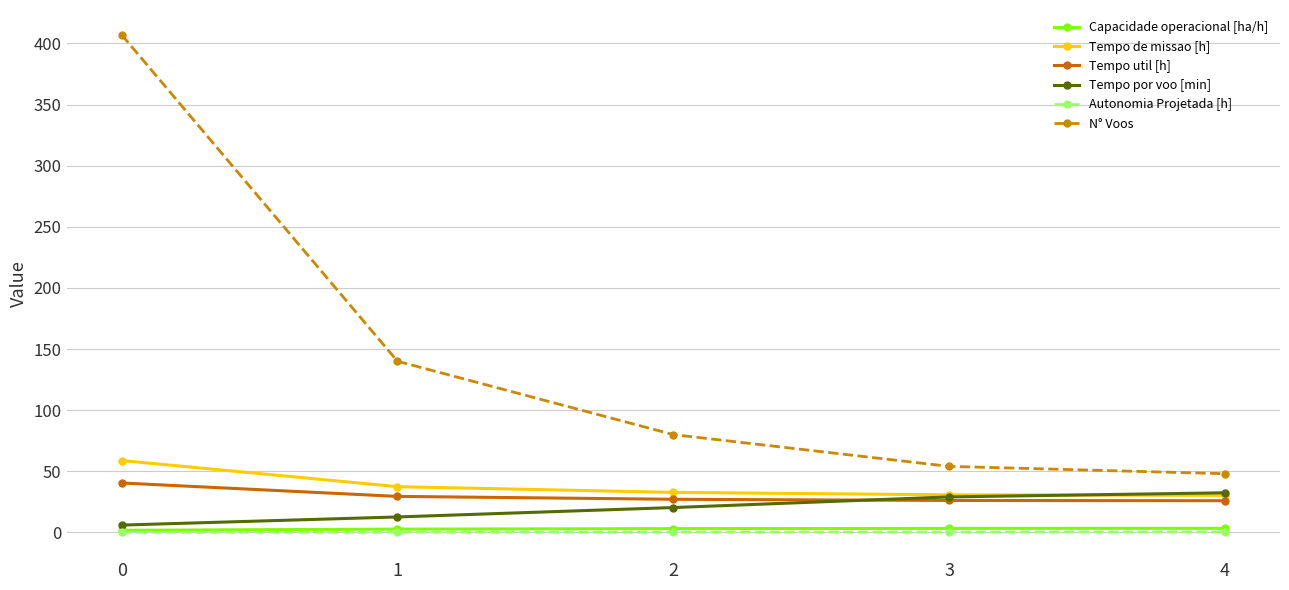

True or false: Tempo por voo [min] has more than 2 points higher than both neighbors.

False